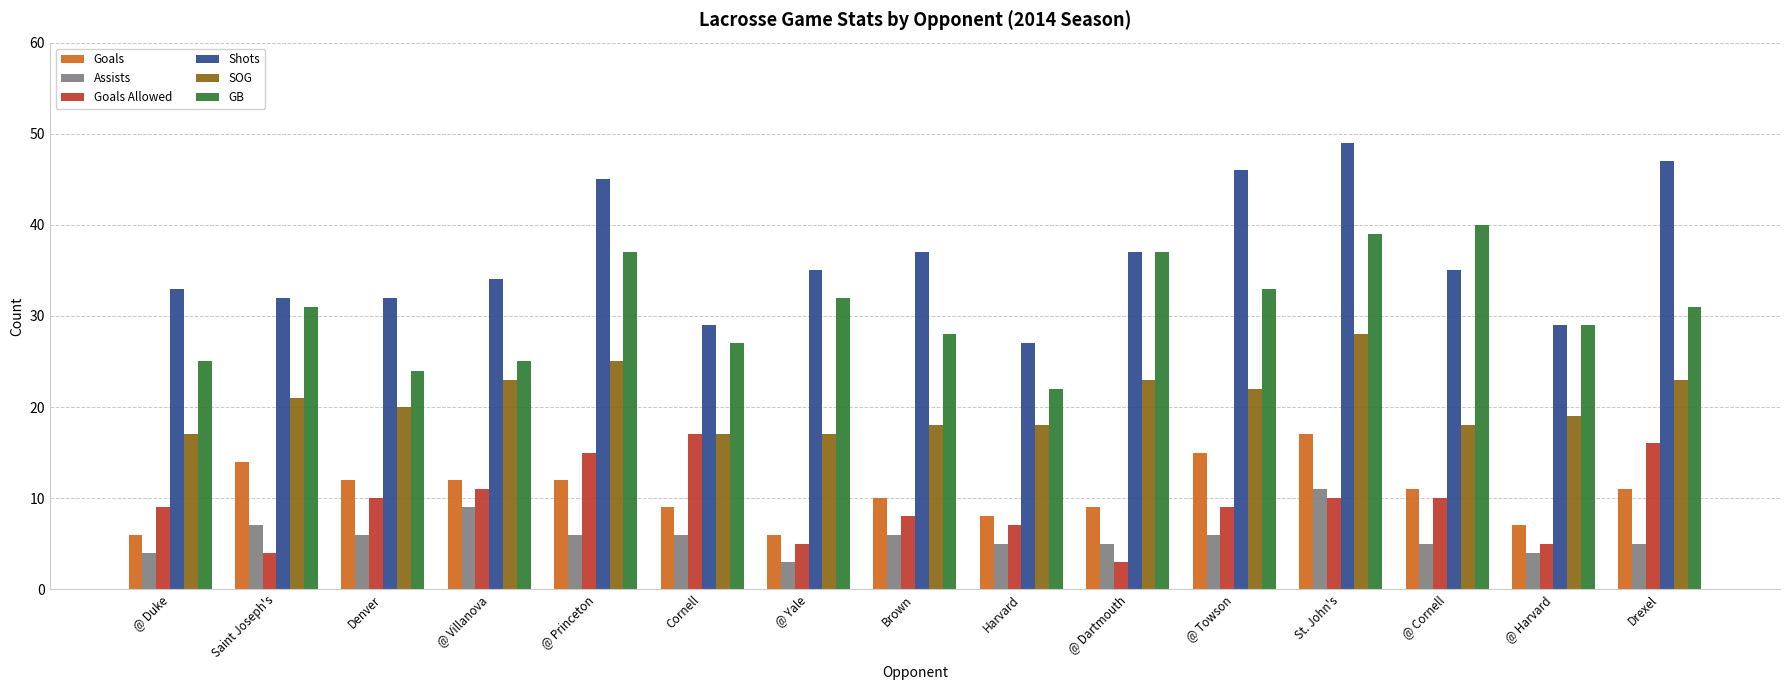

At how many categories does at least one series exceed 25?

15